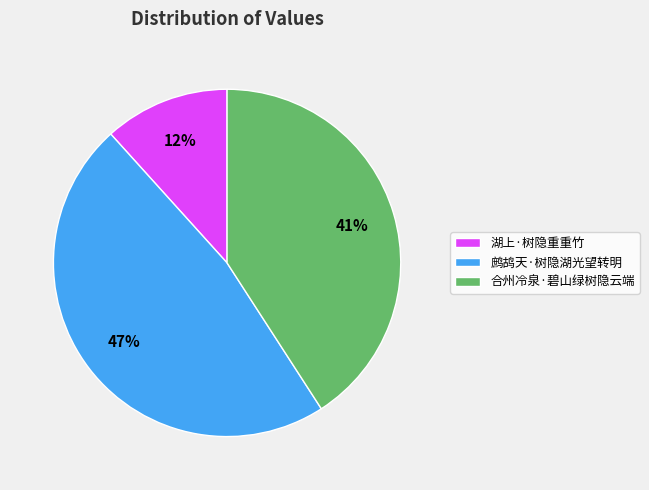

To the nearest percent, what is the average slice percentage?

33%